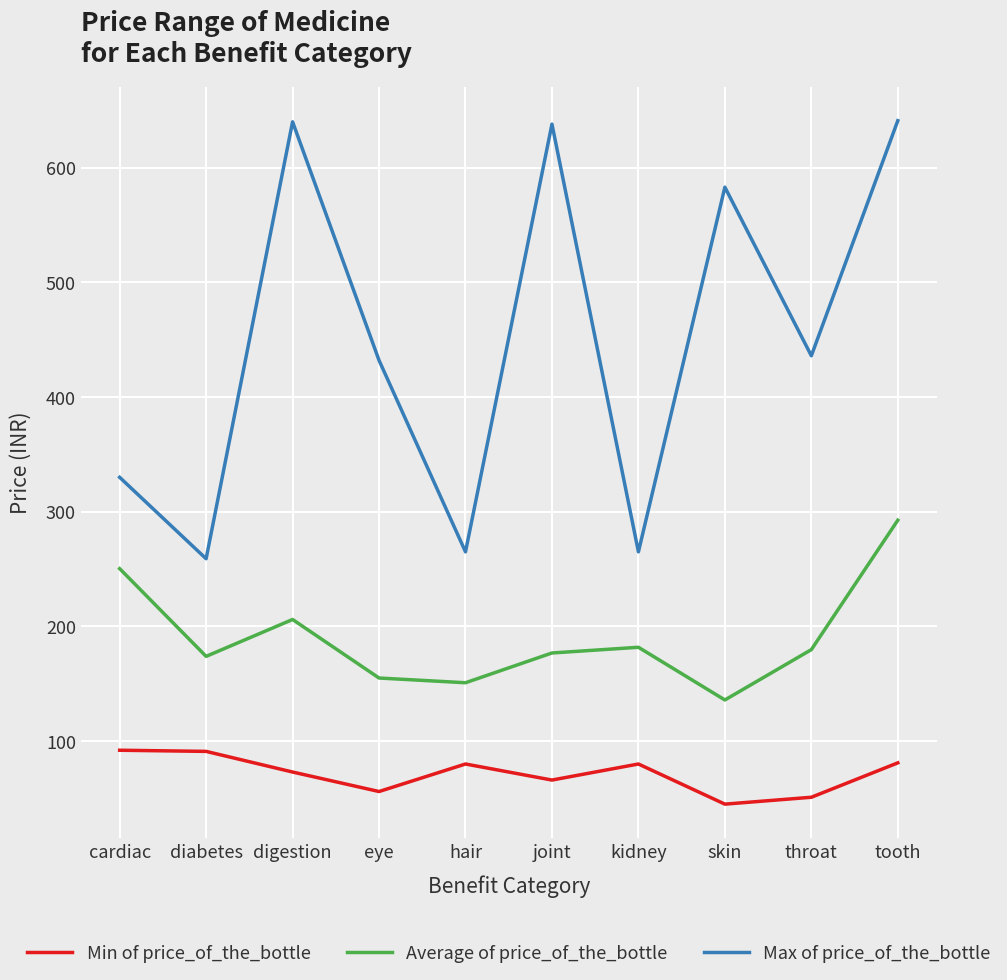

List the series in order of their peak value, lowest first.

Min of price_of_the_bottle, Average of price_of_the_bottle, Max of price_of_the_bottle